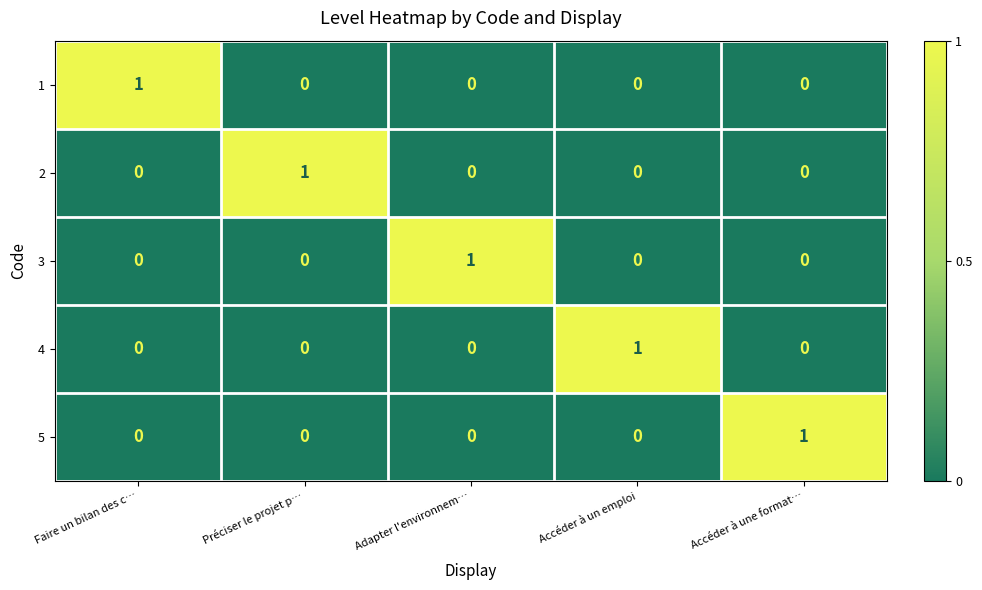

The value of 1 at Adapter l'environnem… is 0. True or false?

True